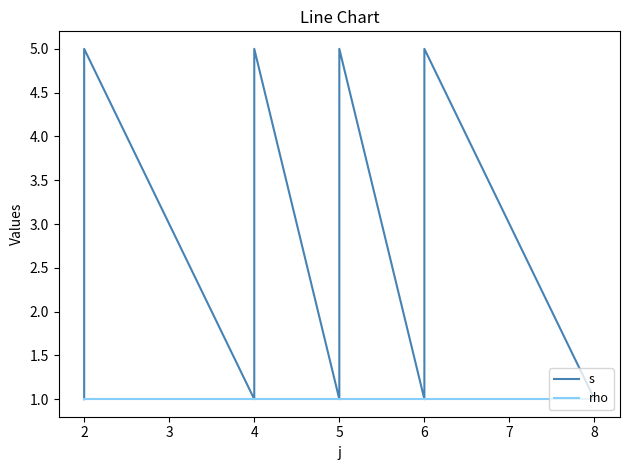

What is the total value across all series at 2?

3